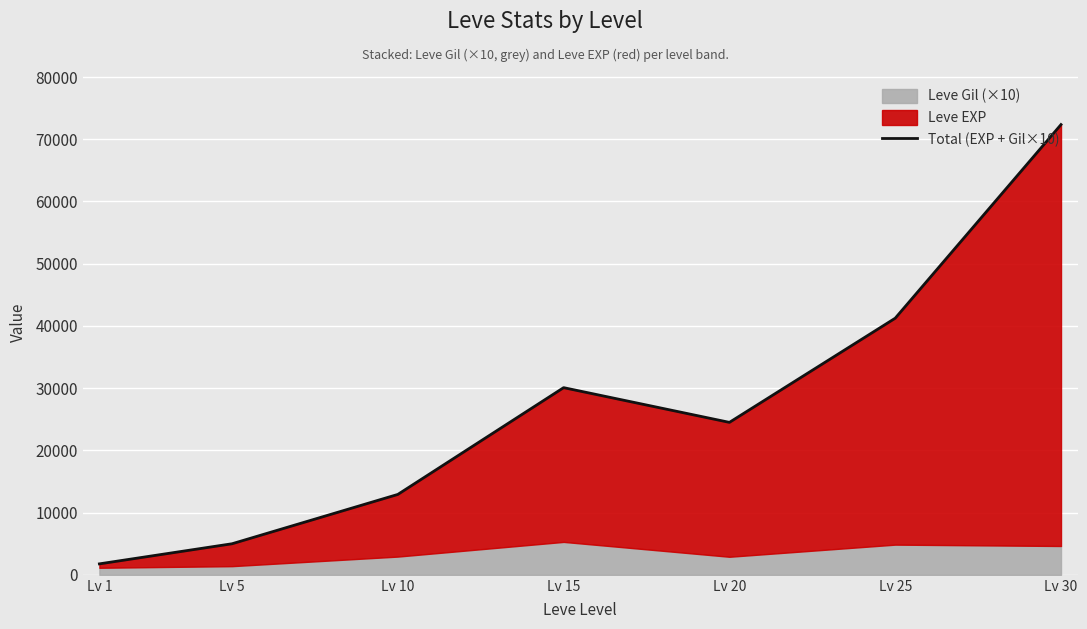

At which category does the data reach its first local peak?

Lv 15